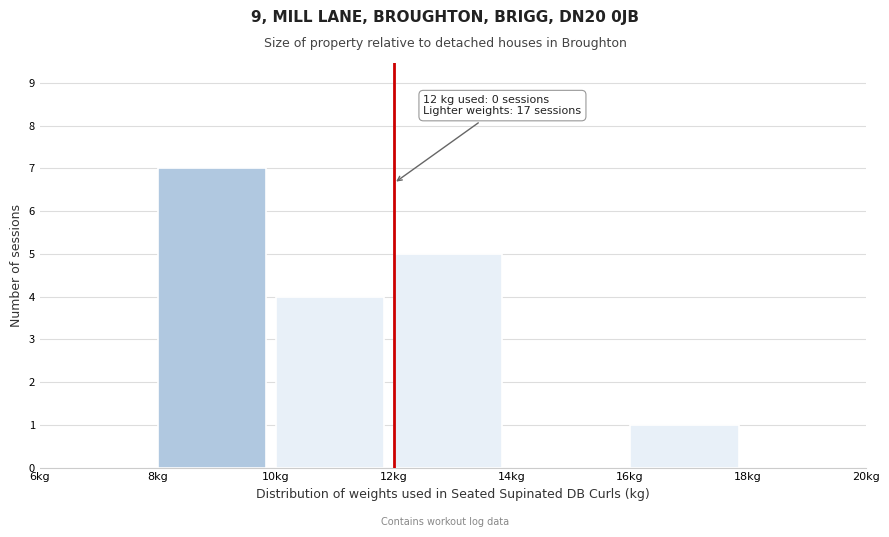

Which range on the x-axis has the tallest bar?

8 to 10